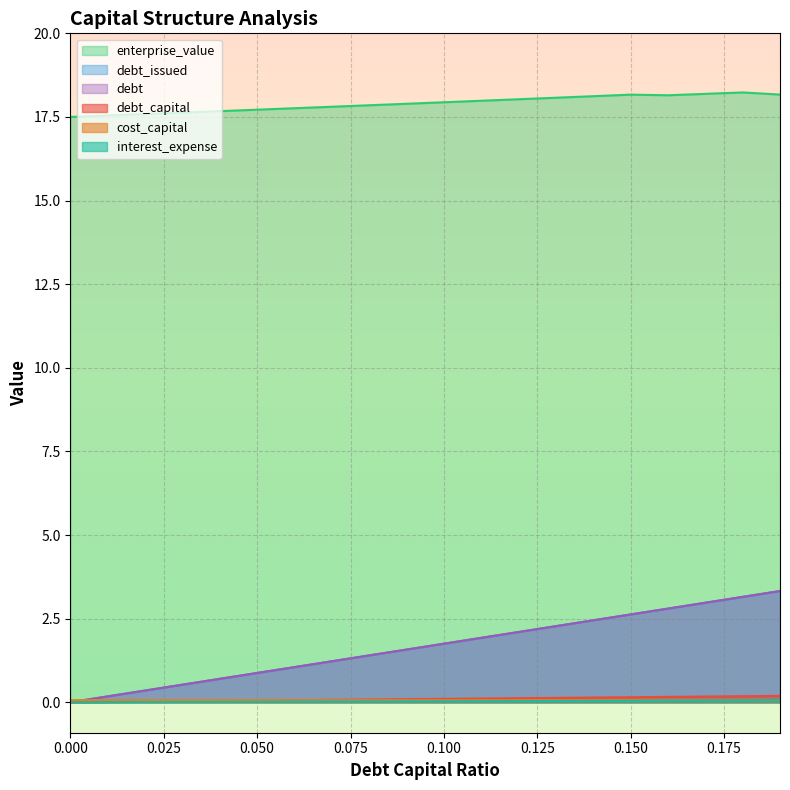

What is the label of the 5th point from the right?

0.15